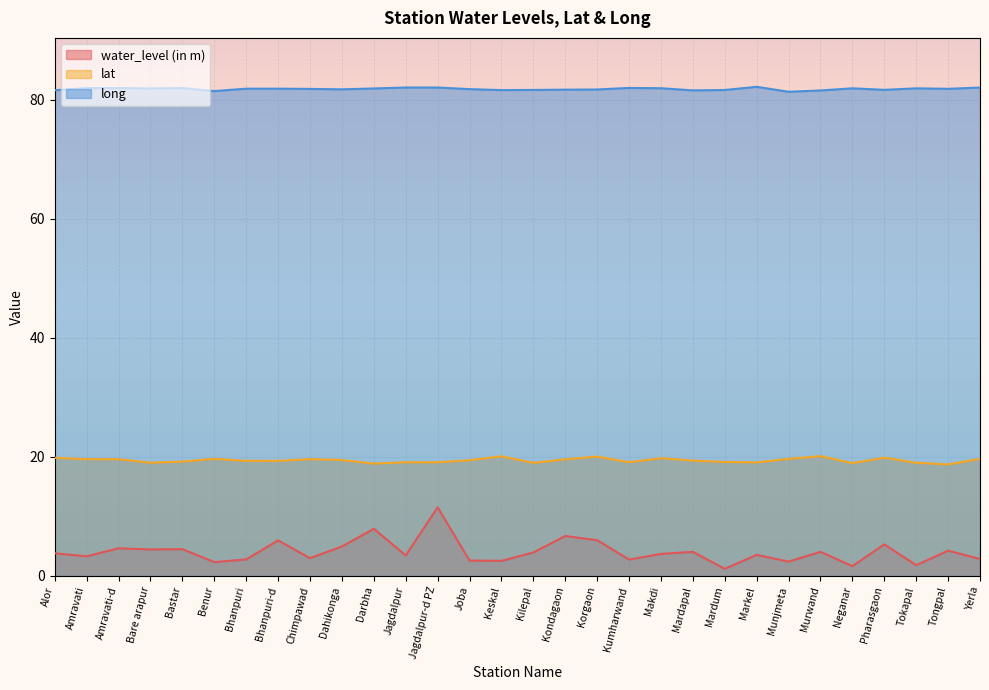

Where is the first local minimum for water_level (in m)?

Amravati